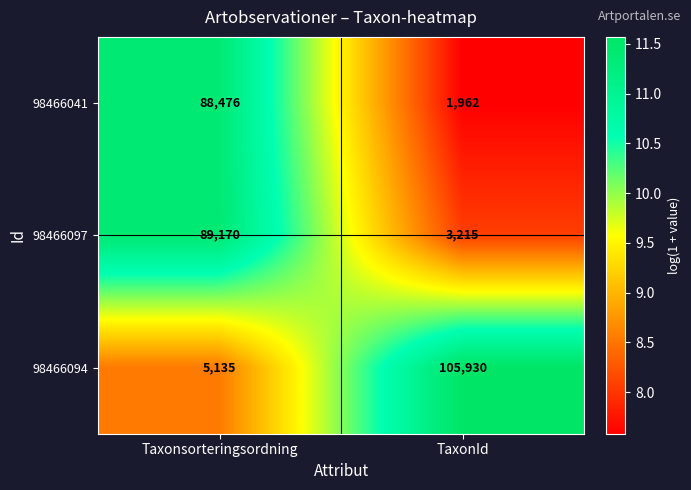

What is the total value across all series at TaxonId?

111107